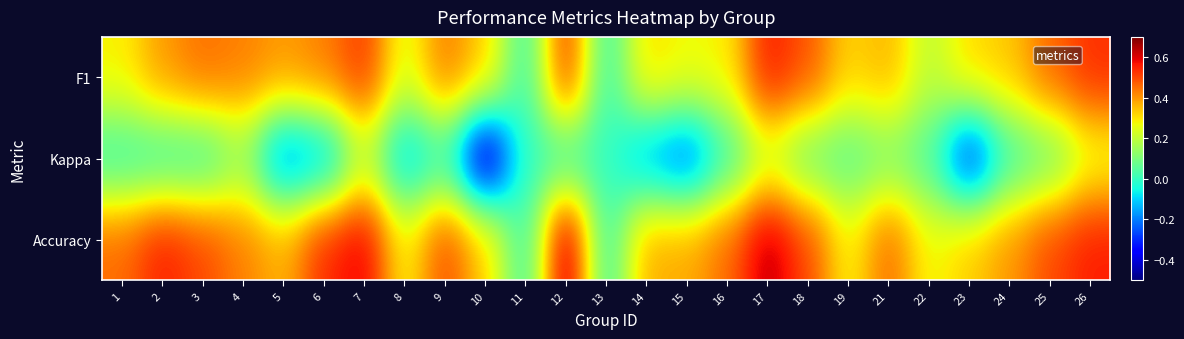

At which category is the sum across all series the highest?

17